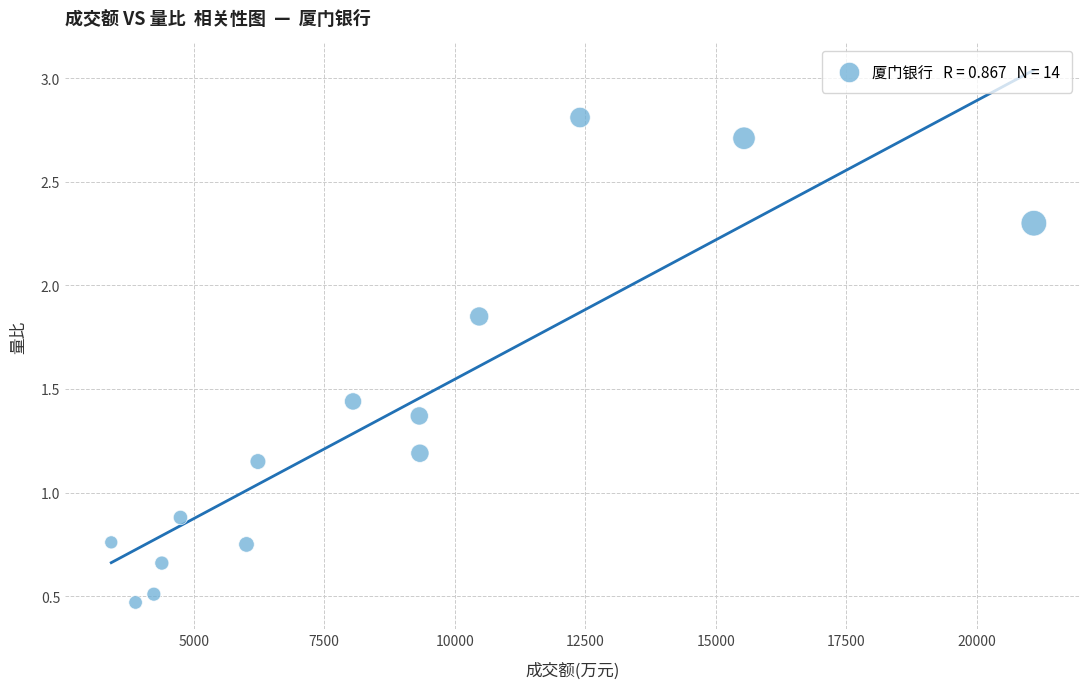

What Y value in the scatter plot is closest to 1?

0.9